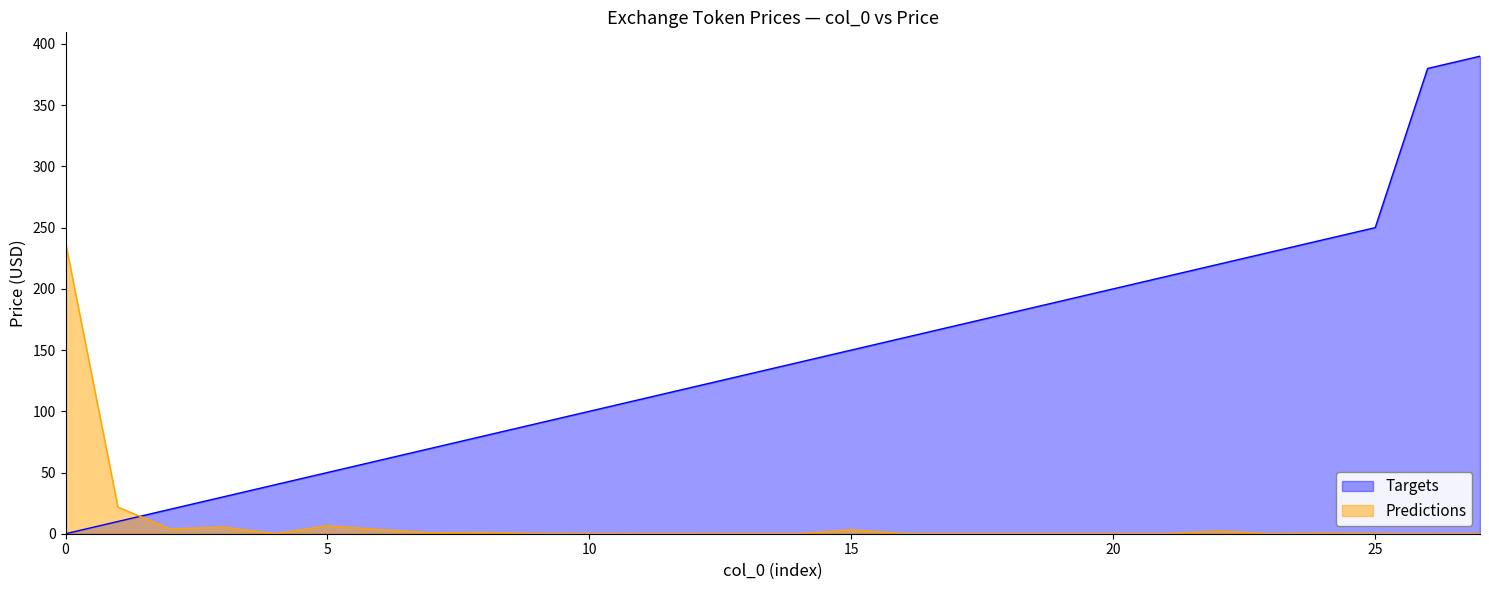

At which category does the data reach its first local peak?

3